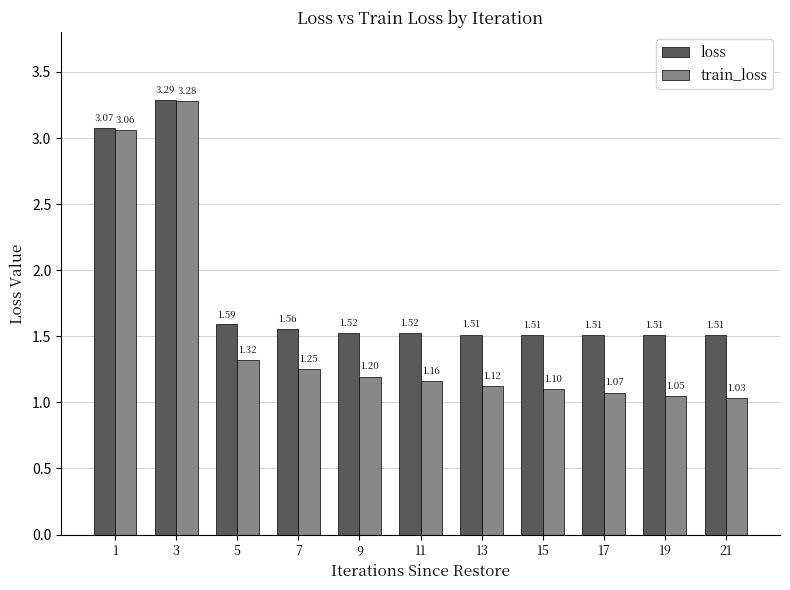

True or false: train_loss has a value of 2.1 at 5.

False